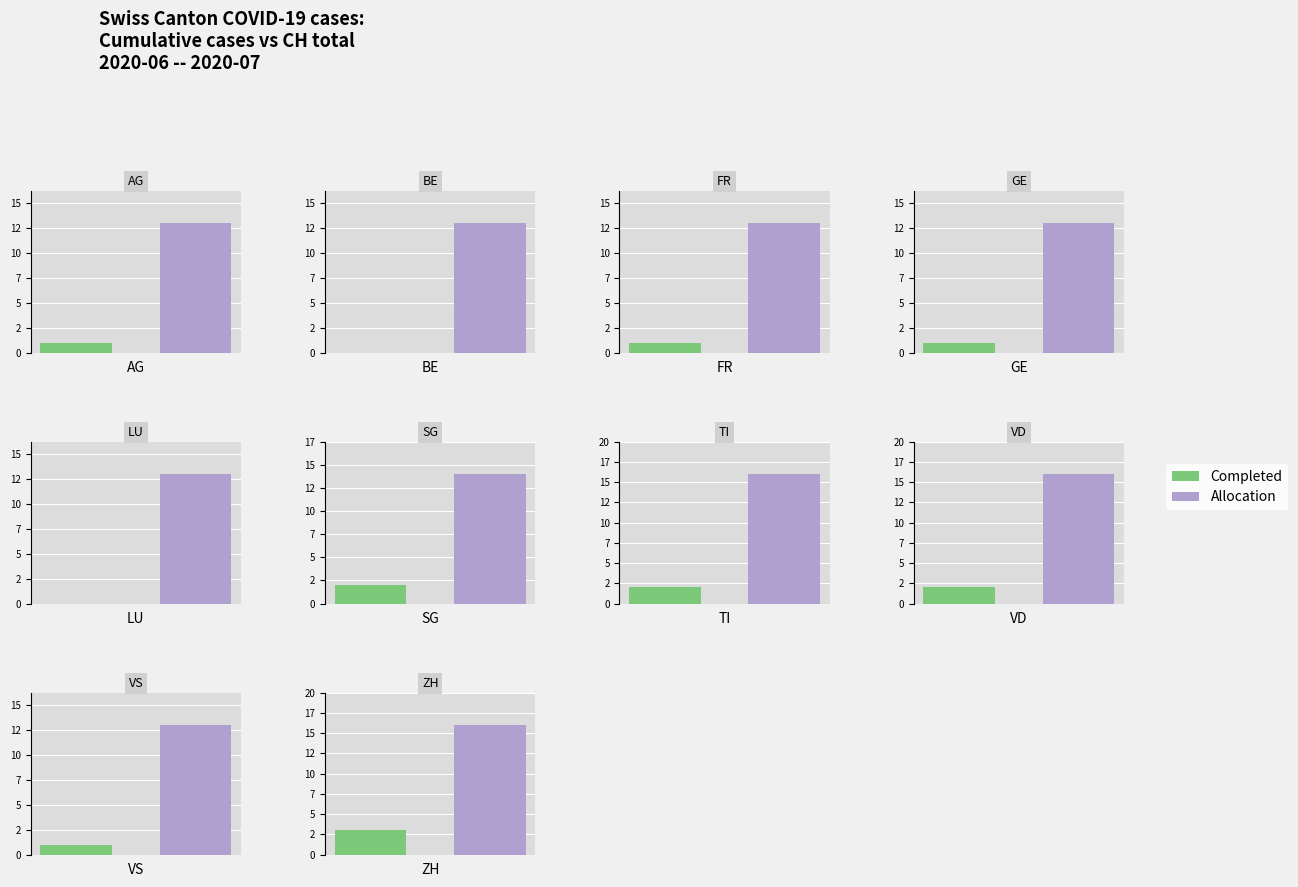

What is the value of the Completed bar at the 1st from the left?

1